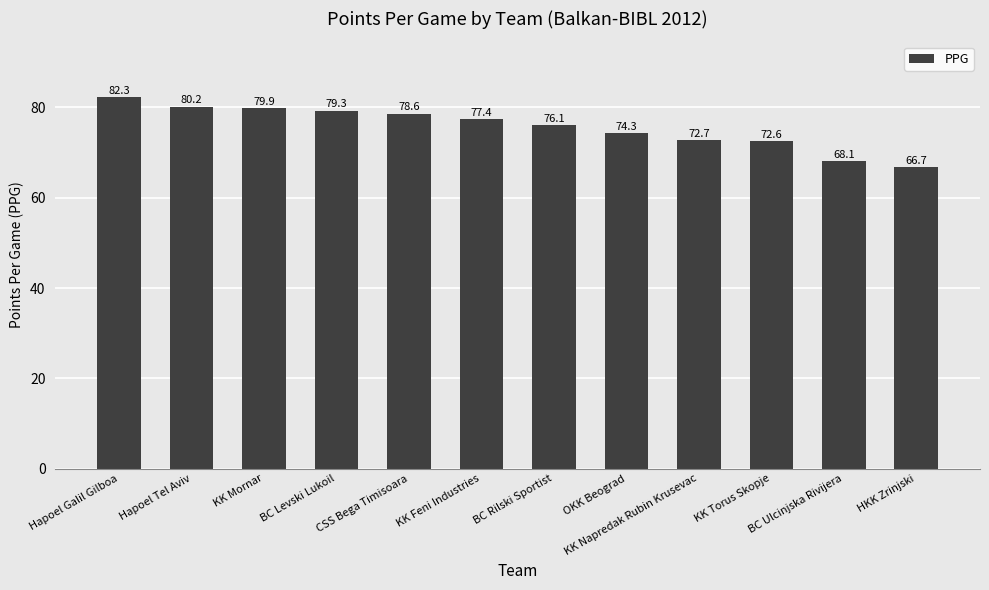

Reading left to right, extract all data points from this chart.

82.3	80.2	79.9	79.3	78.6	77.4	76.1	74.3	72.7	72.6	68.1	66.7